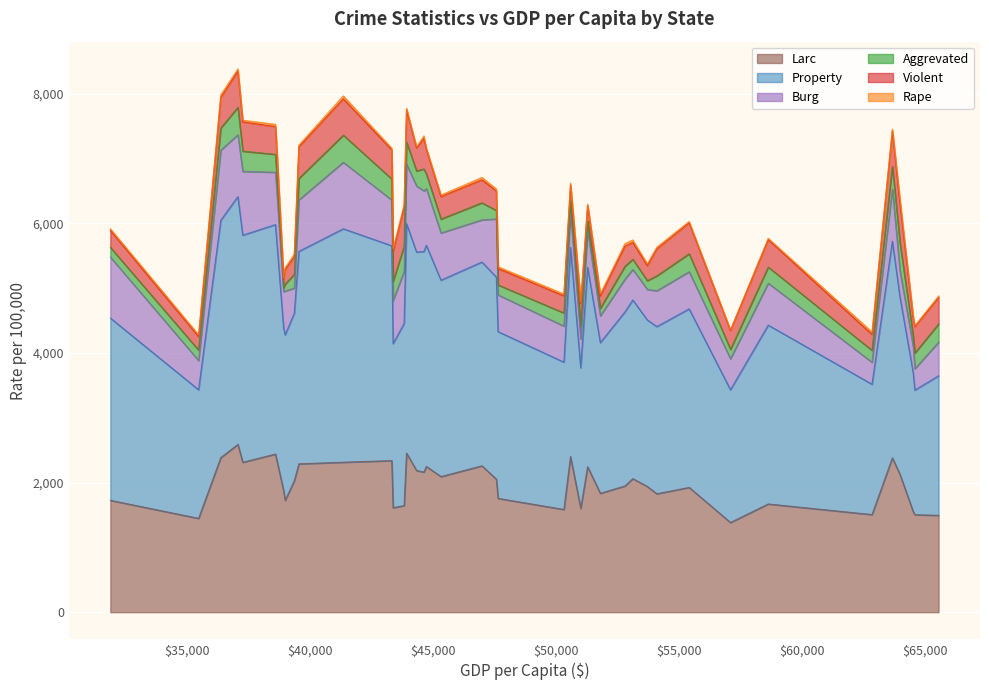

What is the value of the rape point at the 3rd from the left?

34.7